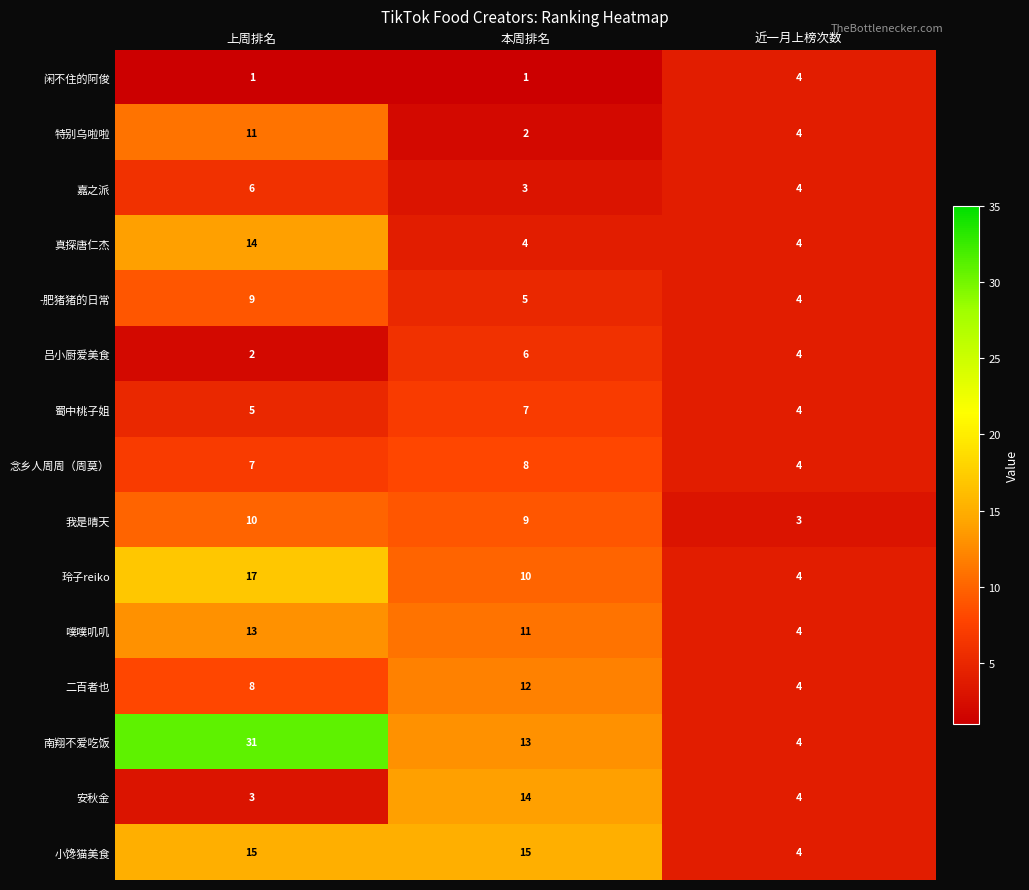

What is the sum of the 我是晴天 values at 近一月上榜次数 and 上周排名?

13